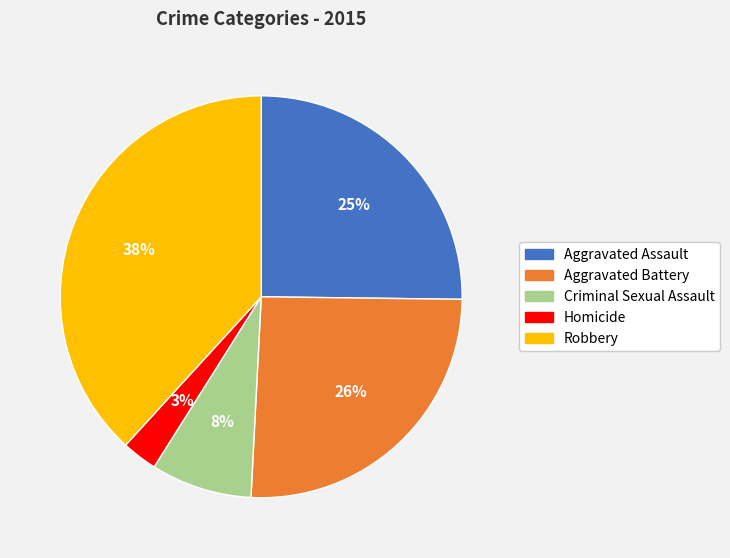

Is it true that Aggravated Battery is 40% of the pie?

False